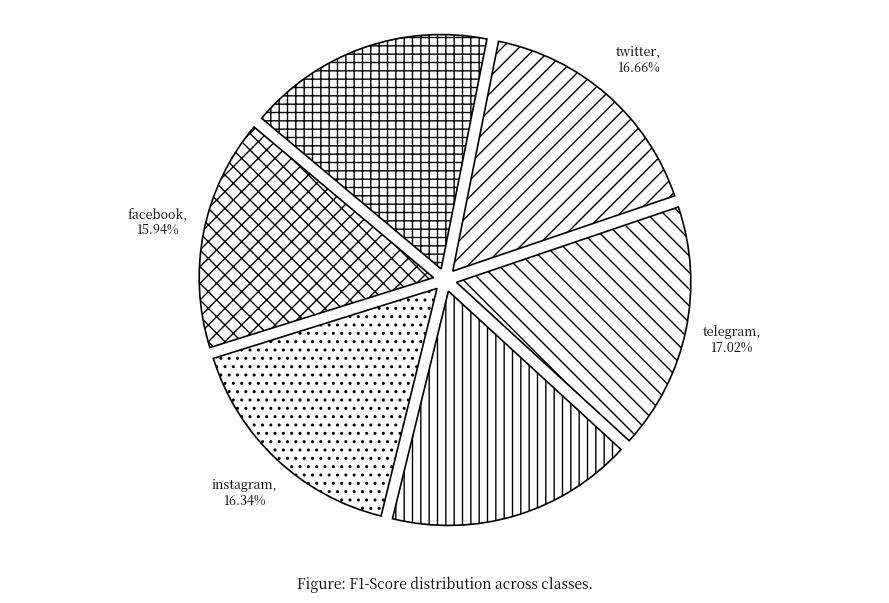

Do whatsapp and facebook together represent more than half of the pie?

No